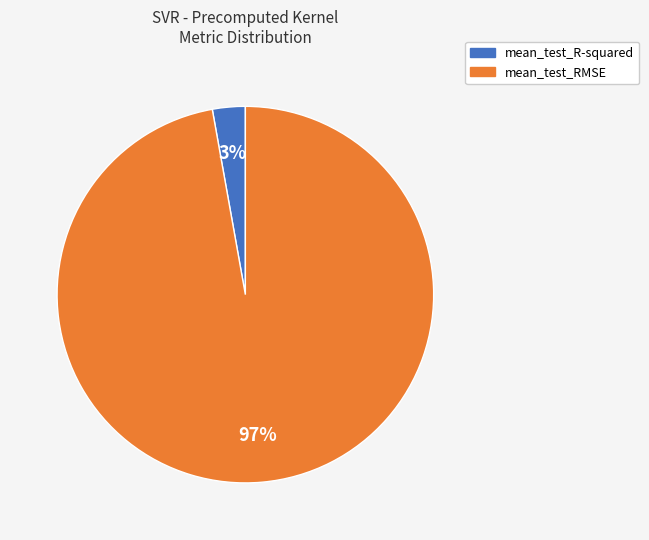

Combined, do mean_test_R-squared and mean_test_RMSE account for over 50%?

Yes